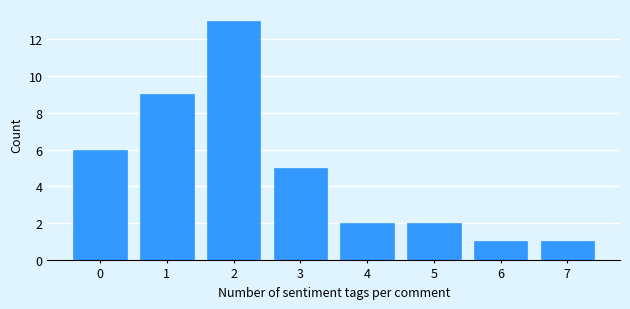

Reading left to right, extract all data points from this chart.

0=6	1=9	2=13	3=5	4=2	5=2	6=1	7=1